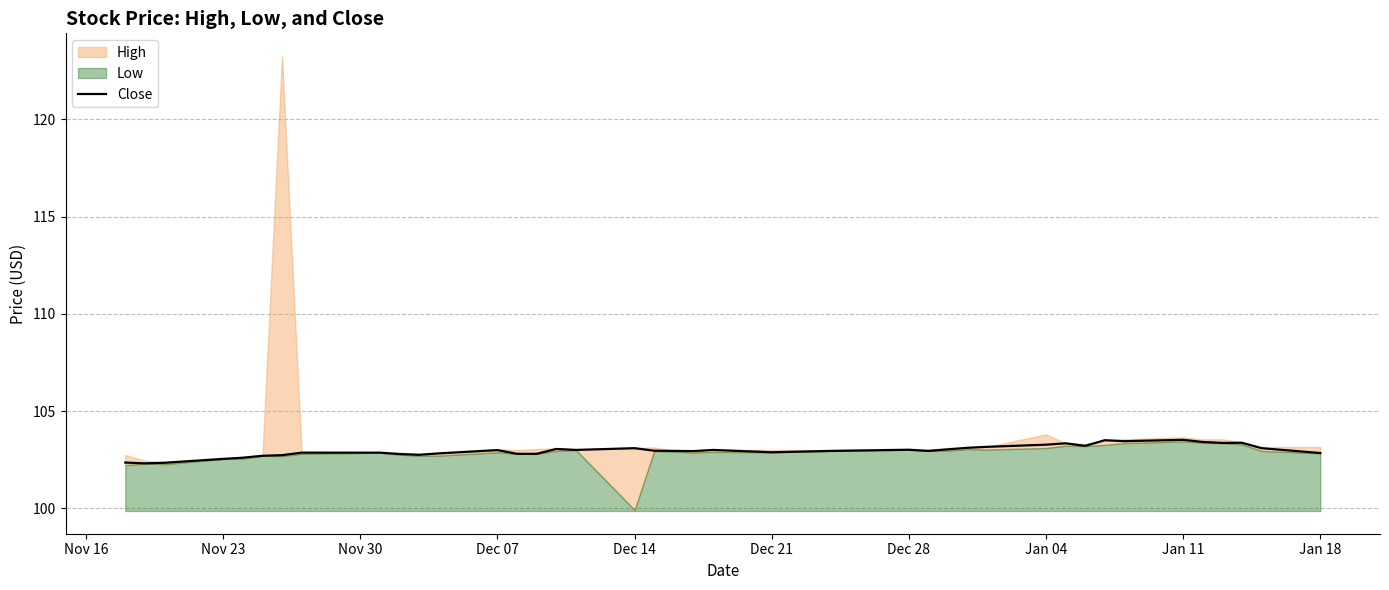

Does the chart display data point markers on the line(s)?

No